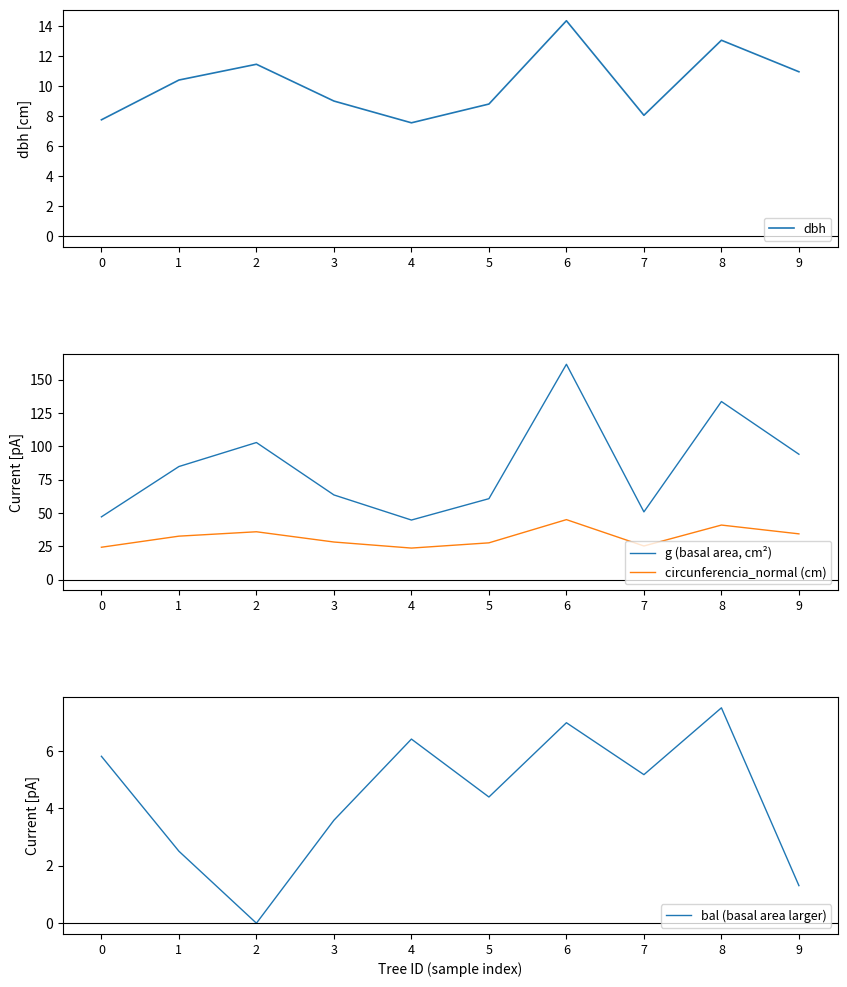

What is the difference between the highest and lowest values at 2?

103.0